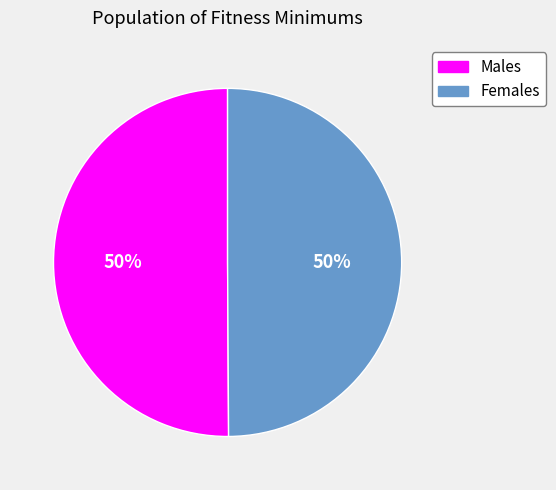

To the nearest percent, what is the average slice percentage?

50%